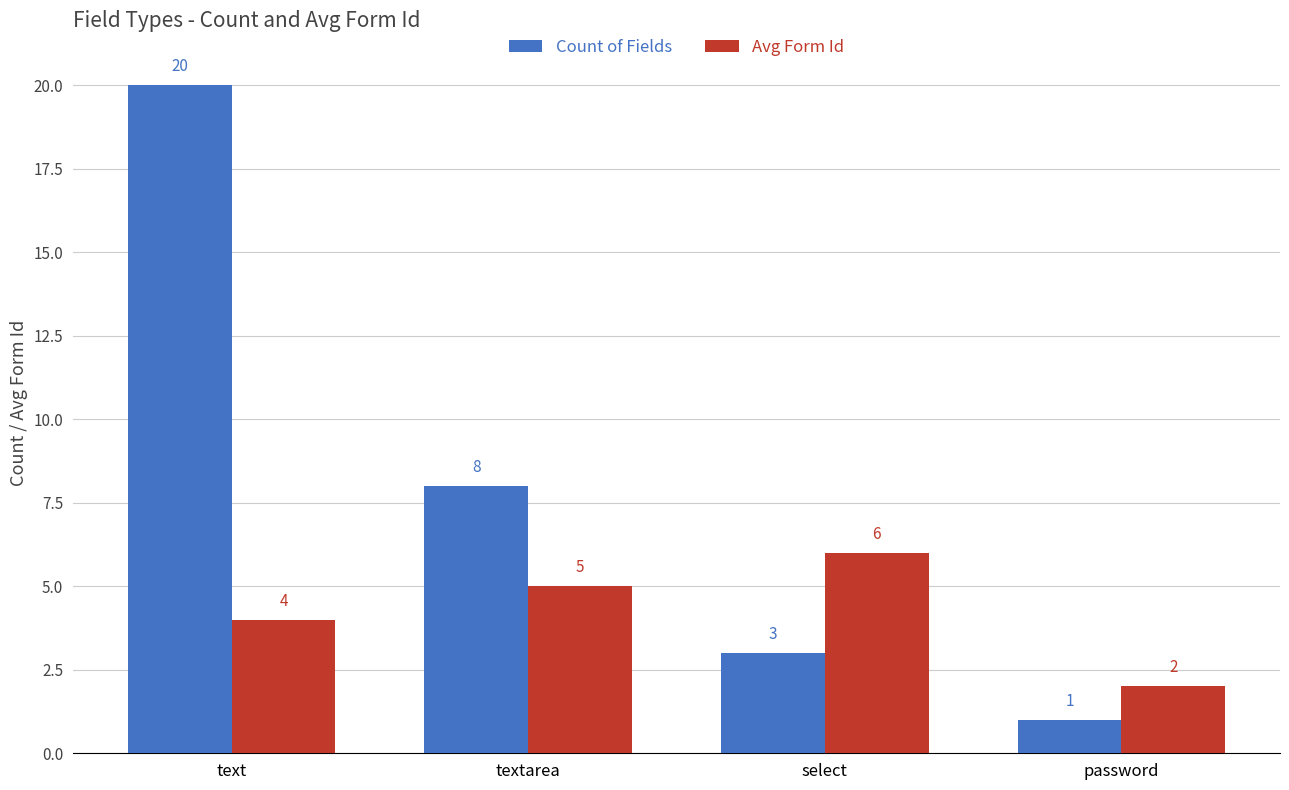

Does the chart contain stacked bars?

No